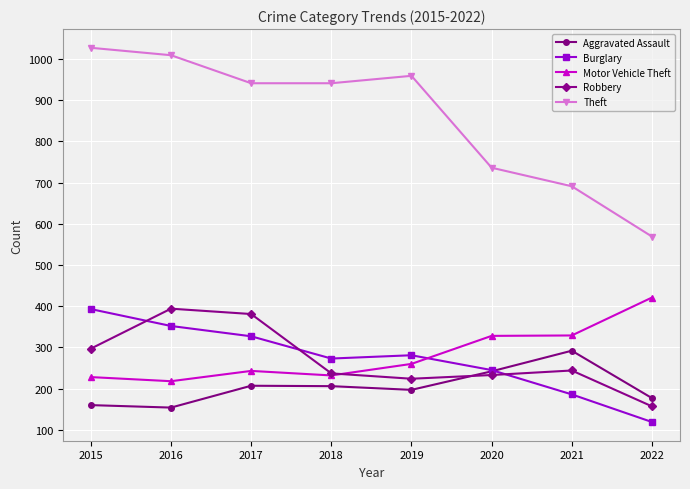

At how many categories does at least one series exceed 914?

5